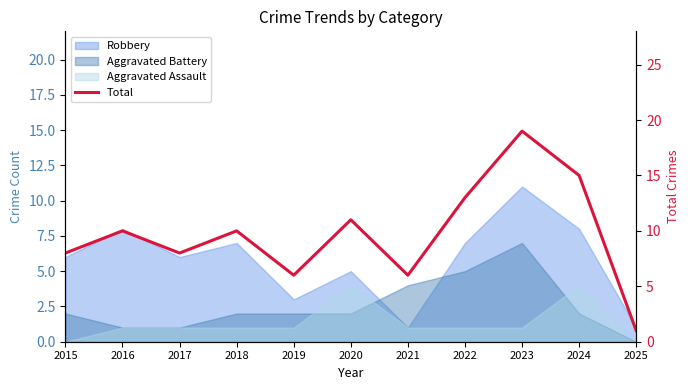

What is the sum of the values at 2023 and 2021?

25